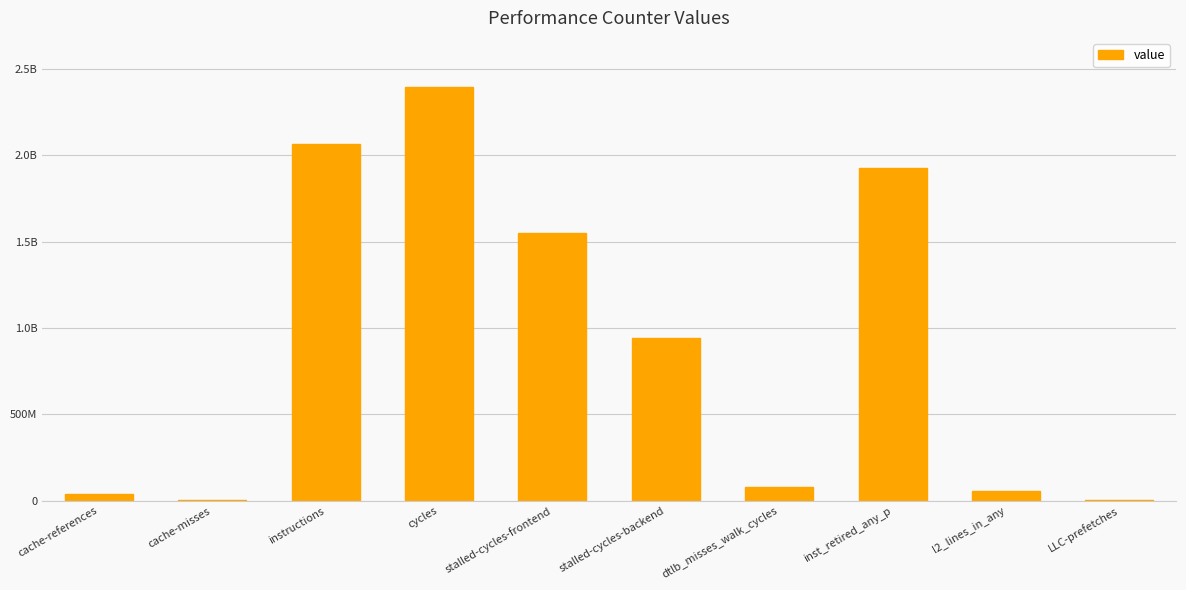

The chart shows a value of 5174088 at LLC-prefetches. True or false?

True